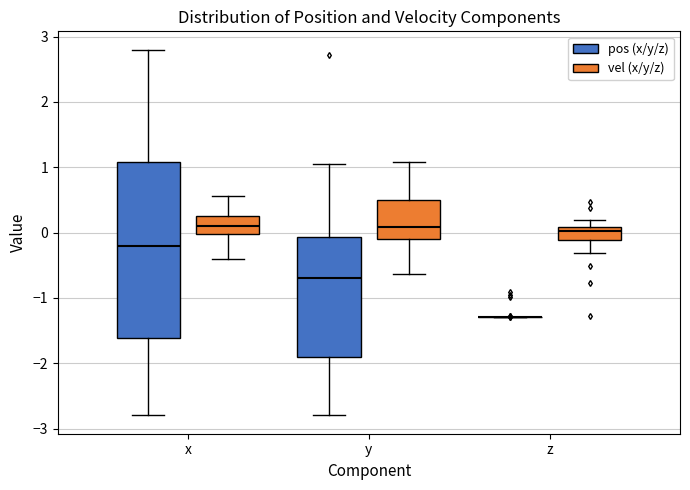

Where does the upper whisker of the box for x (pos (x/y/z)) end on the y-axis? The values are not printed on the chart, so give them approximately, as read against the axis.

2.8